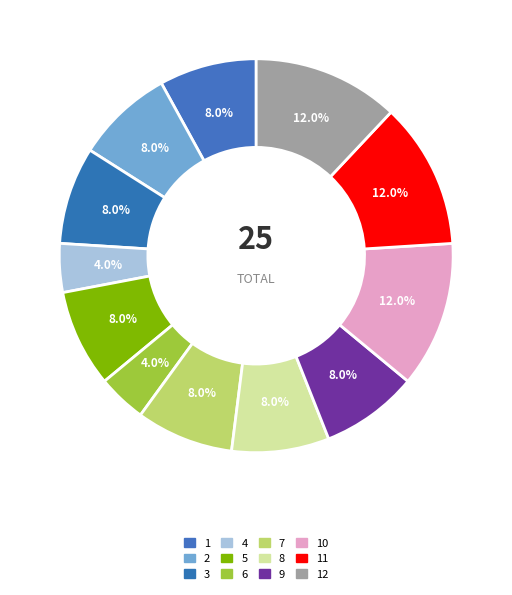

To the nearest percent, what percentage of the pie is 3?

8%